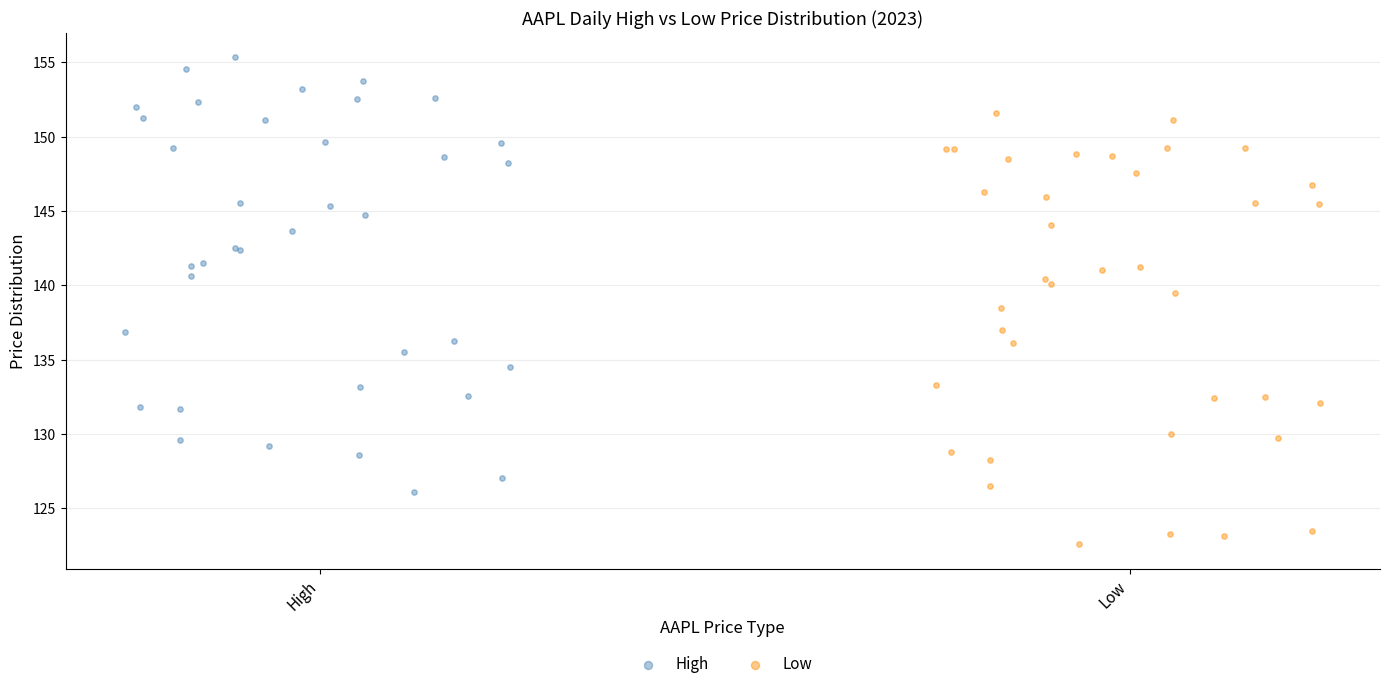

Which series reaches the minimum Y coordinate?

Low